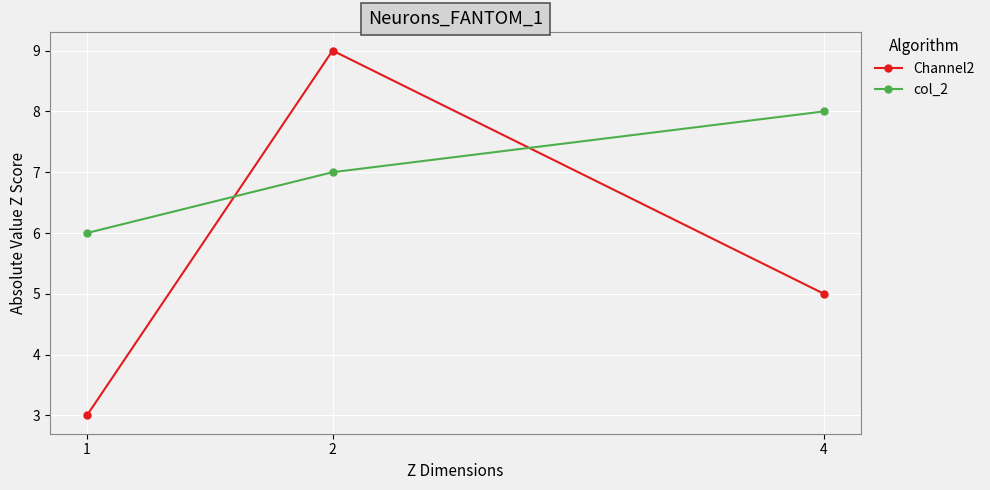

What is the lowest value of the col_2 series?

6